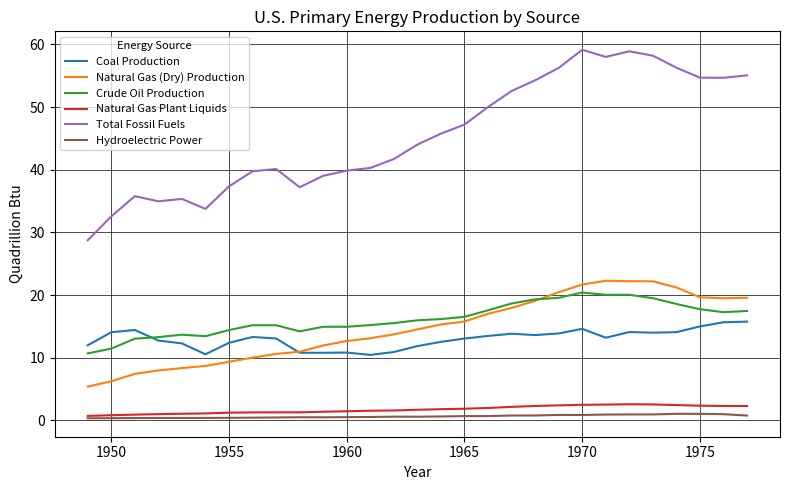

What is the minimum value for Natural Gas (Dry) Production?

5.4